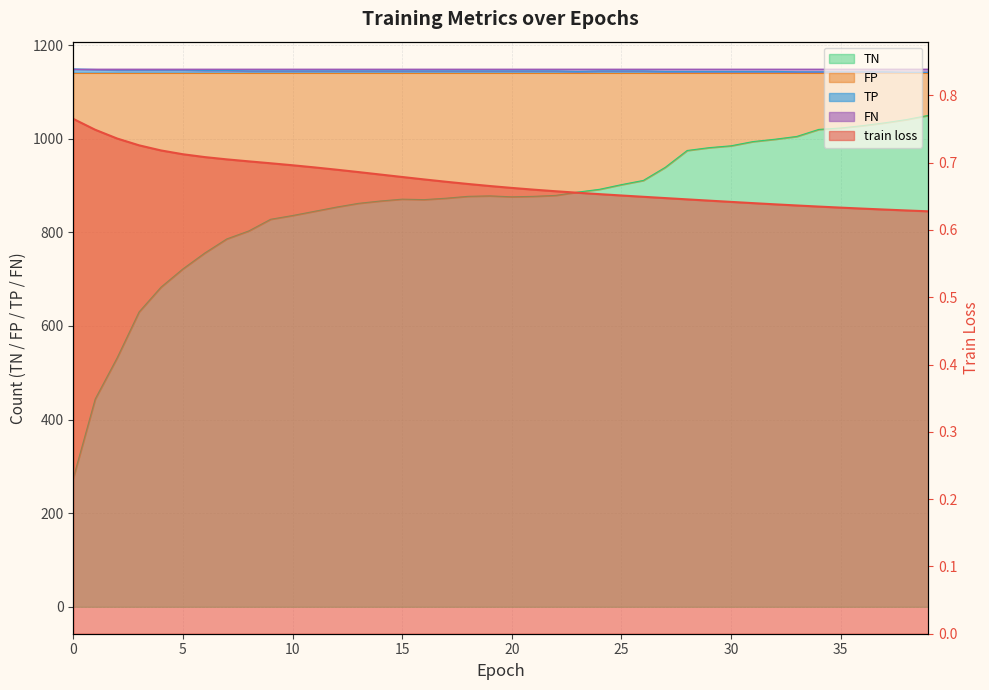

How many data points in TP are above 1145?

8